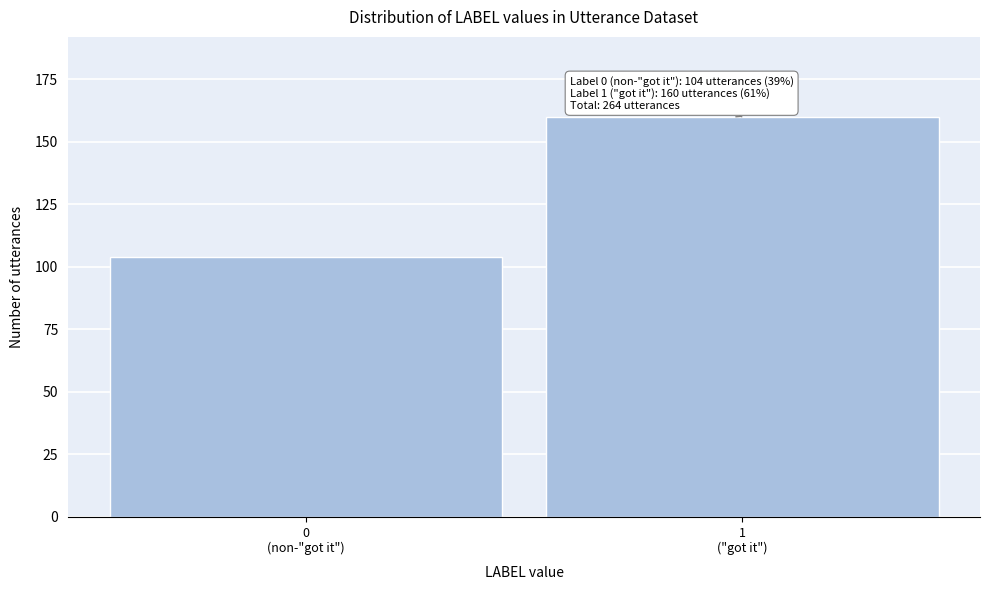

Reading left to right, what are all the values shown in this chart?

104	160